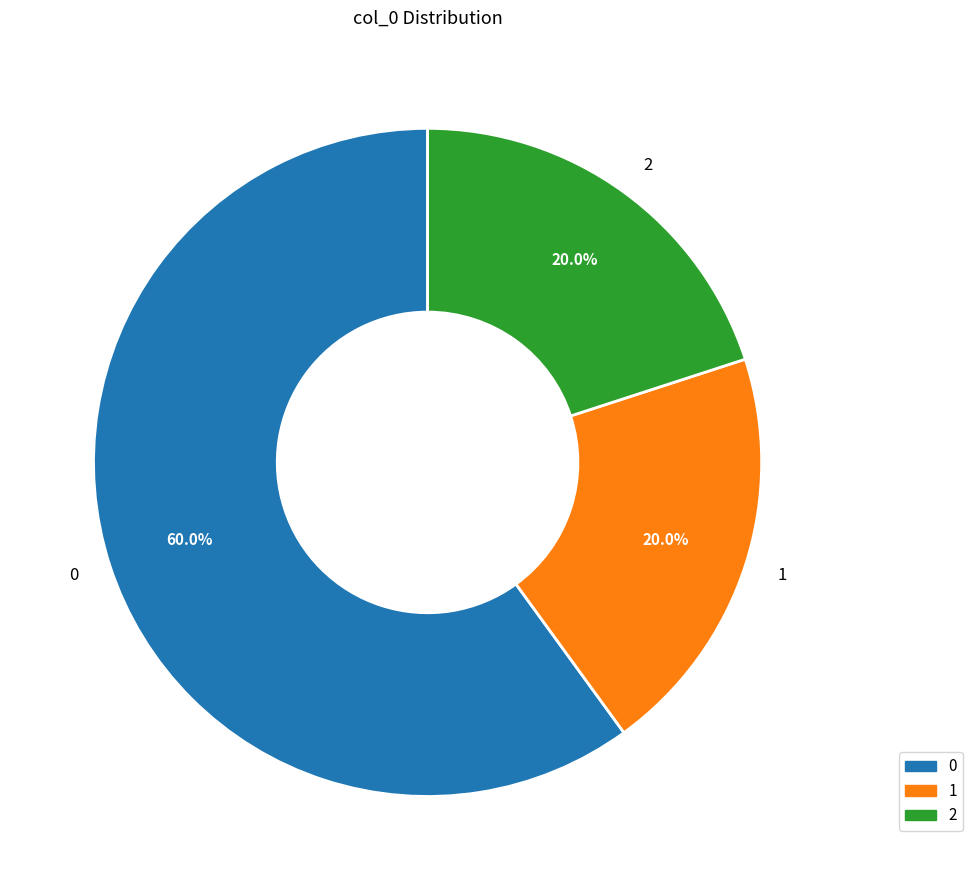

Count the number of slices in the pie.

3